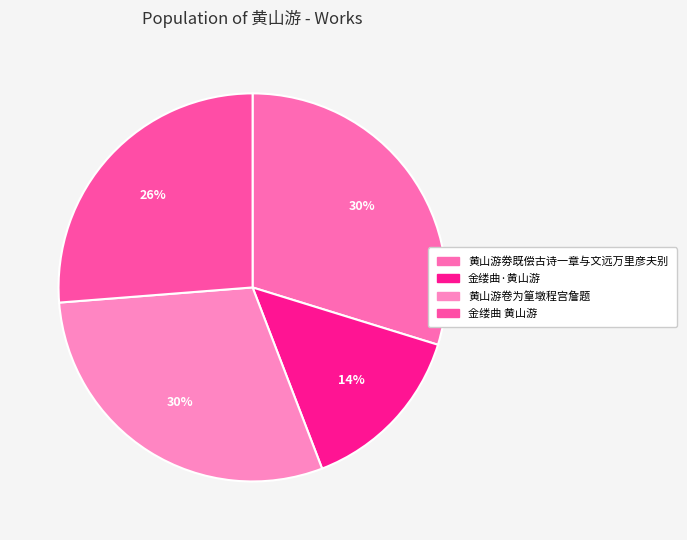

How many slices are in this pie chart?

4